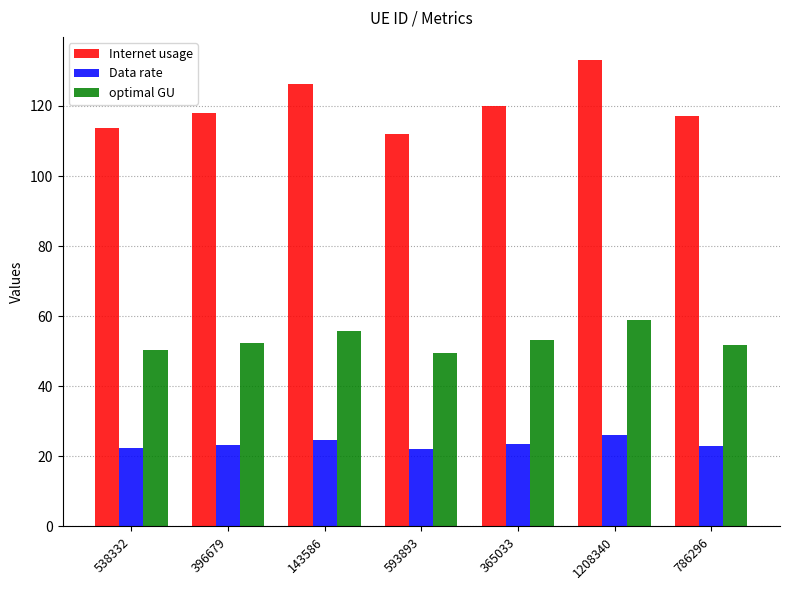

Which series changed the most between 396679 and 593893?

Internet usage